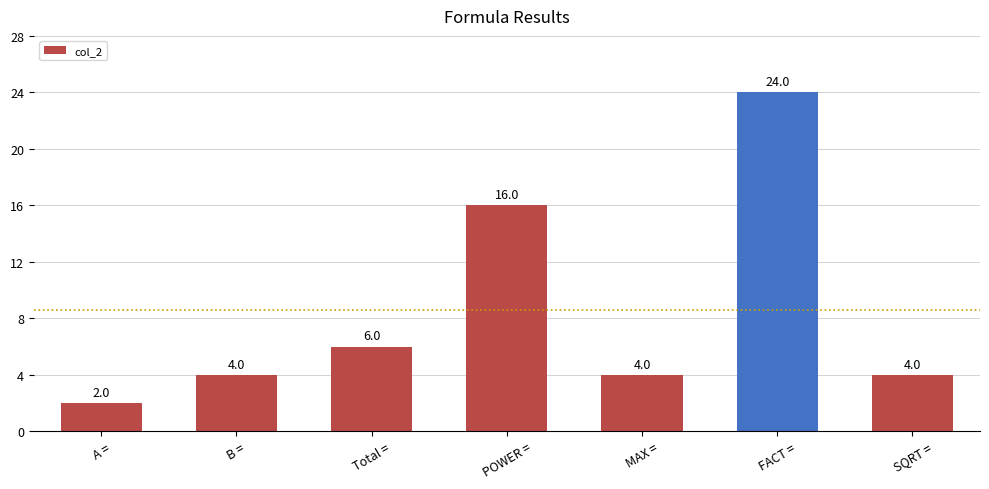

How many distinct data groups are displayed?

1